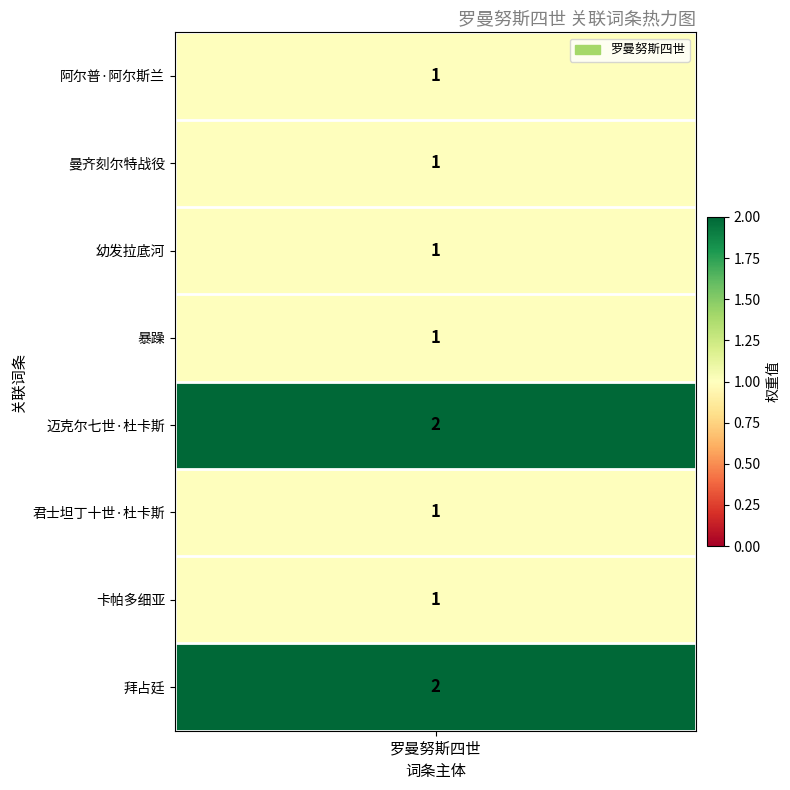

Approximately how many times larger is the value at 拜占廷 compared to 卡帕多细亚?

2.0